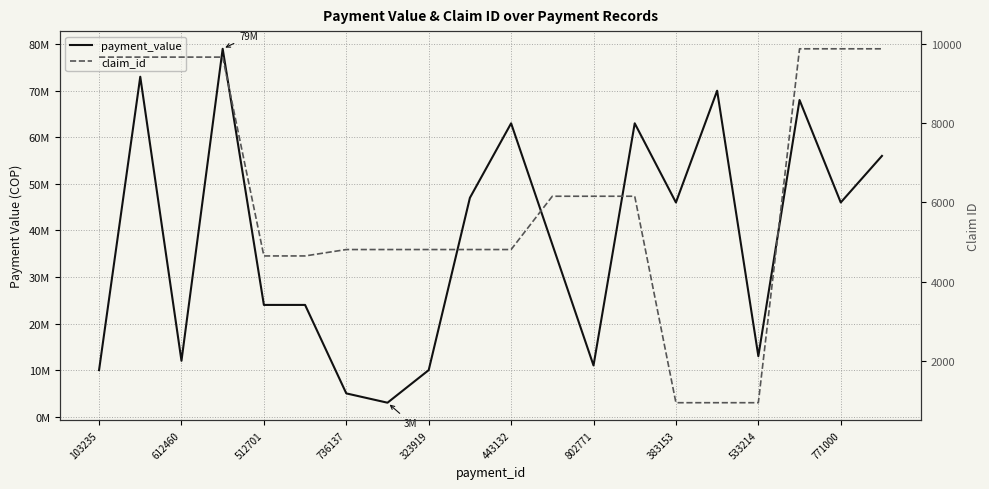

True or false: claim_id has more than 2 points higher than both neighbors.

False